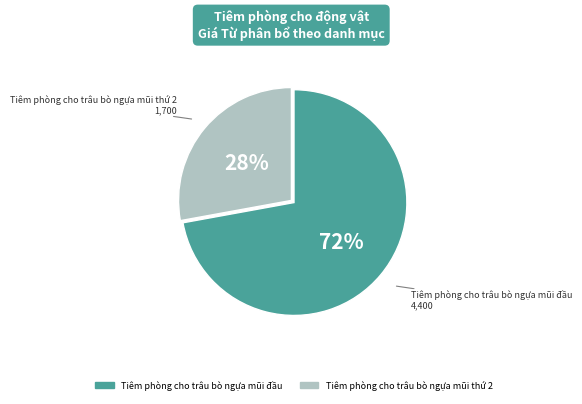

What is the ratio of the value at Tiêm phòng cho trâu bò ngựa mũi thứ 2 to the value at Tiêm phòng cho trâu bò ngựa mũi đầu?

0.4